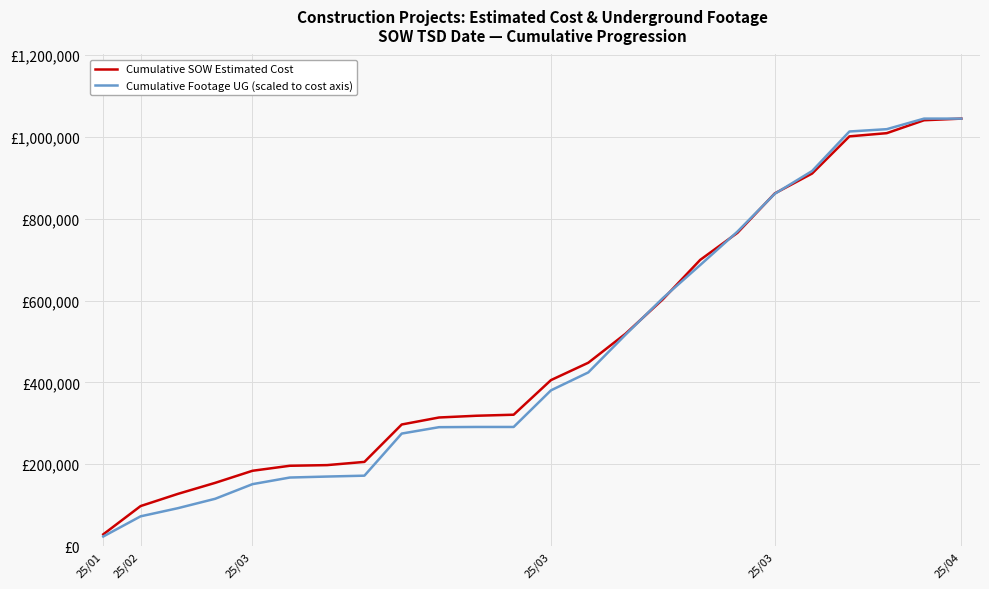

Does the chart have visible grid lines?

Yes